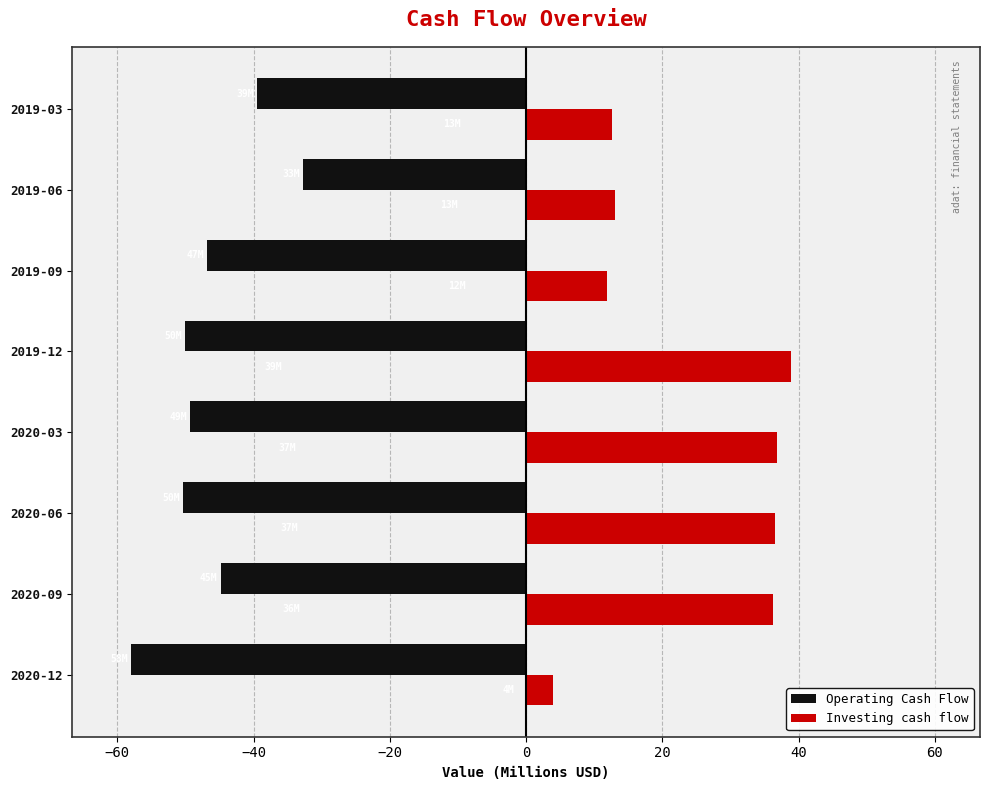

What is the smallest value displayed?

-57.9